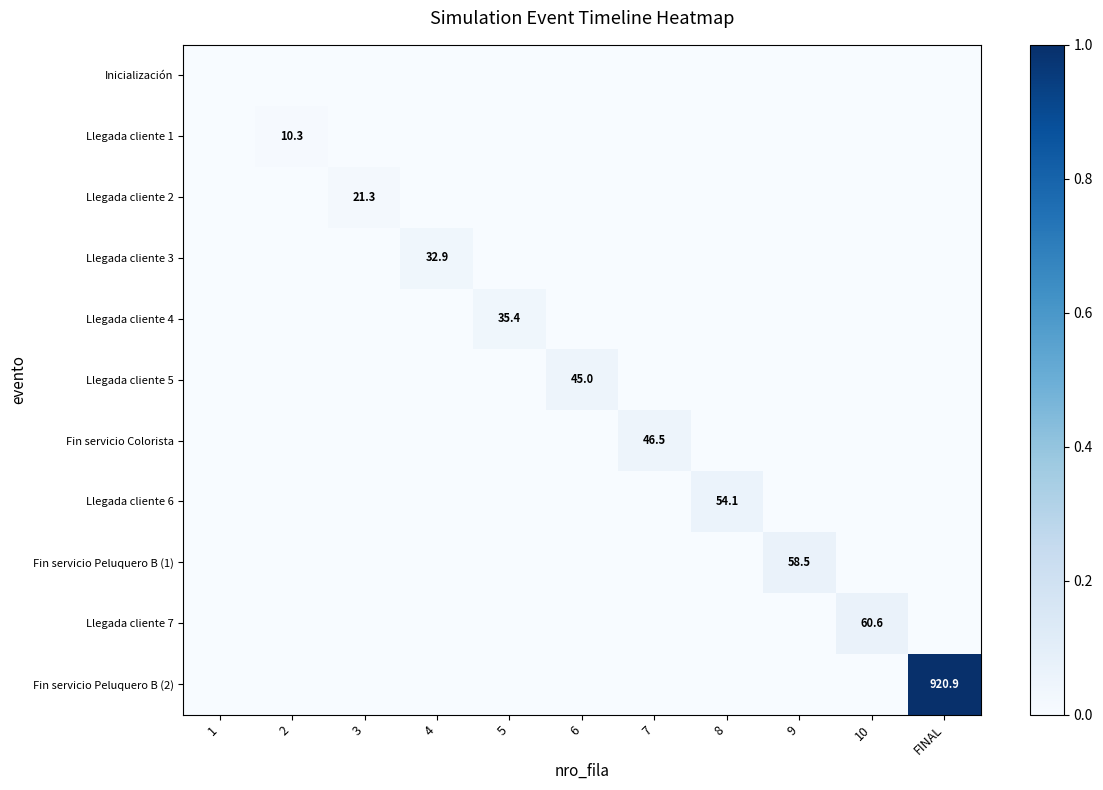

The Fin servicio Peluquero B (1) series shows -0.0 at 6. True or false?

False